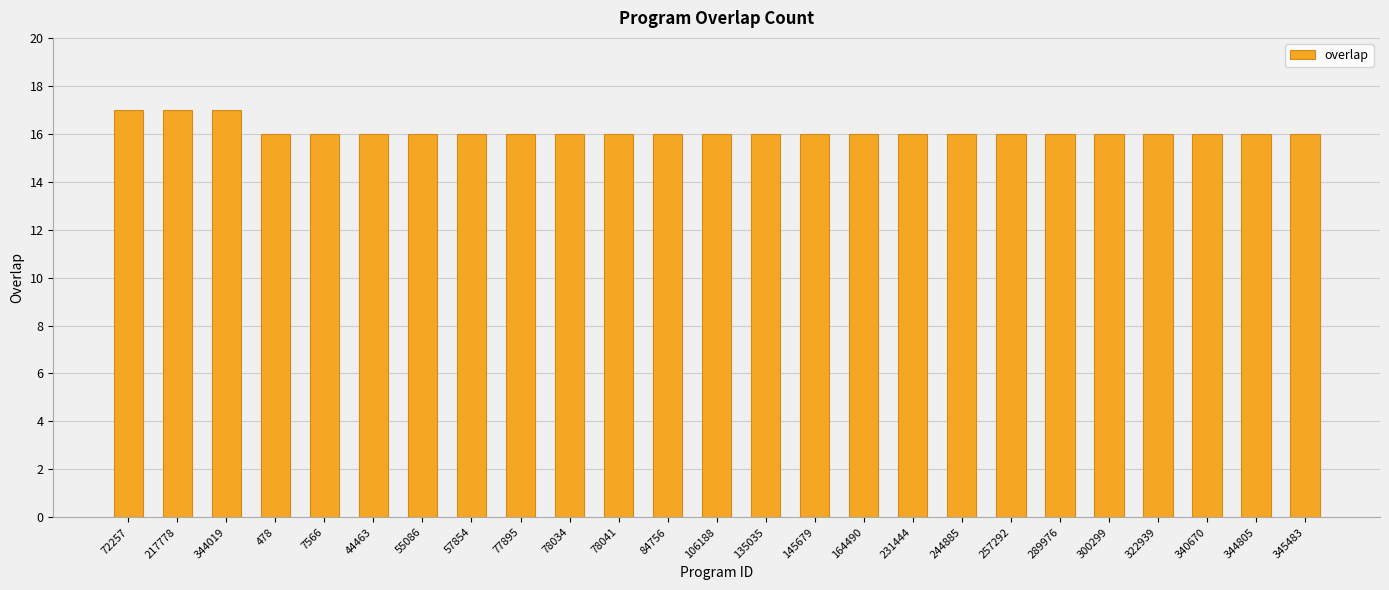

The chart shows a value of 11 at 244885. True or false?

False